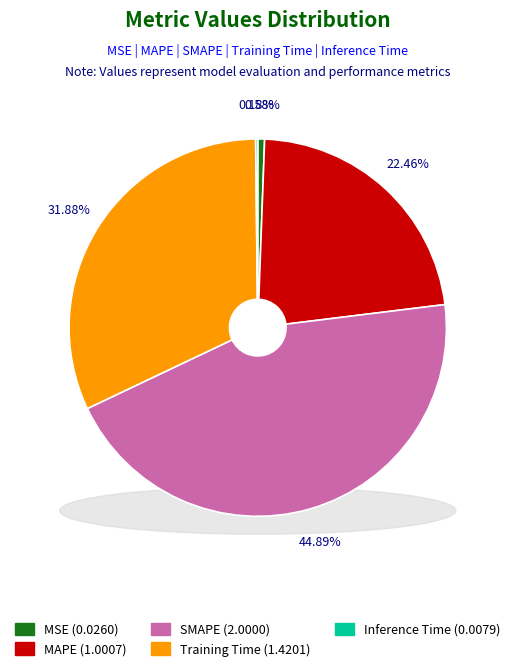

What is the smallest slice in the pie chart?

Inference Time